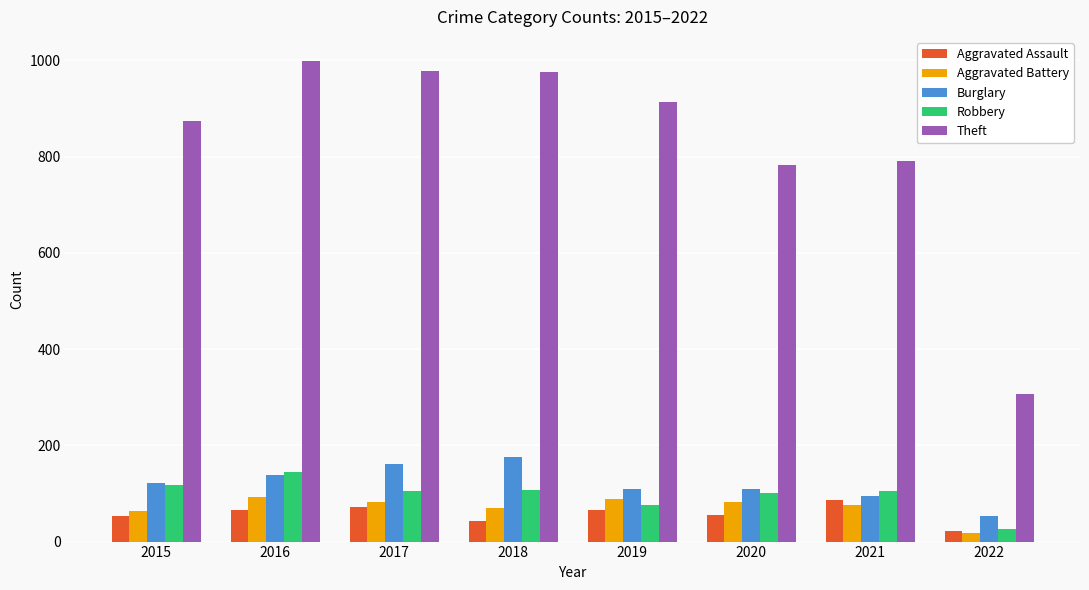

At 2019, list the series in order from smallest to largest.

Aggravated Assault, Robbery, Aggravated Battery, Burglary, Theft